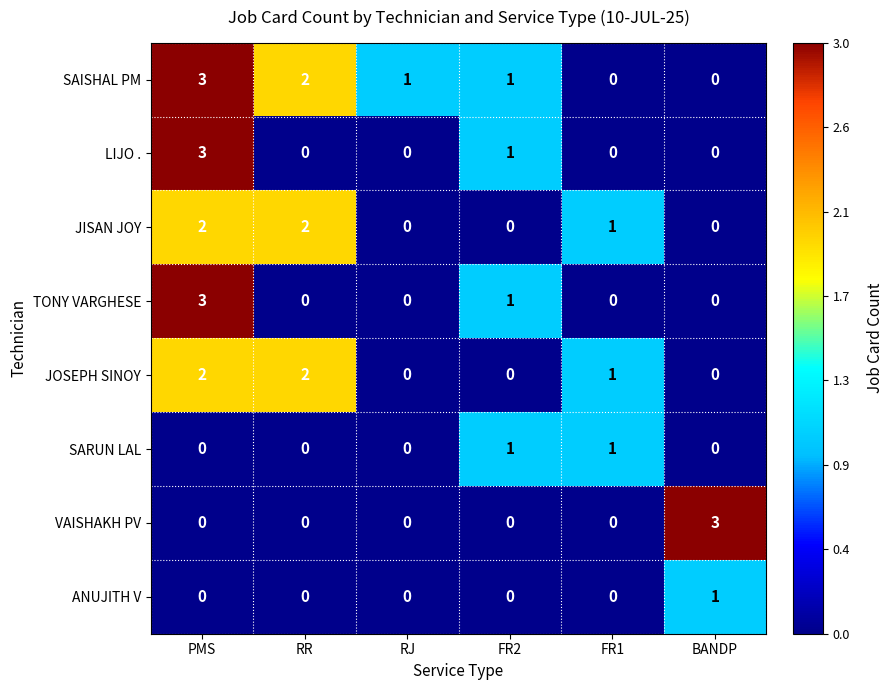

What is the maximum value shown in the chart?

3